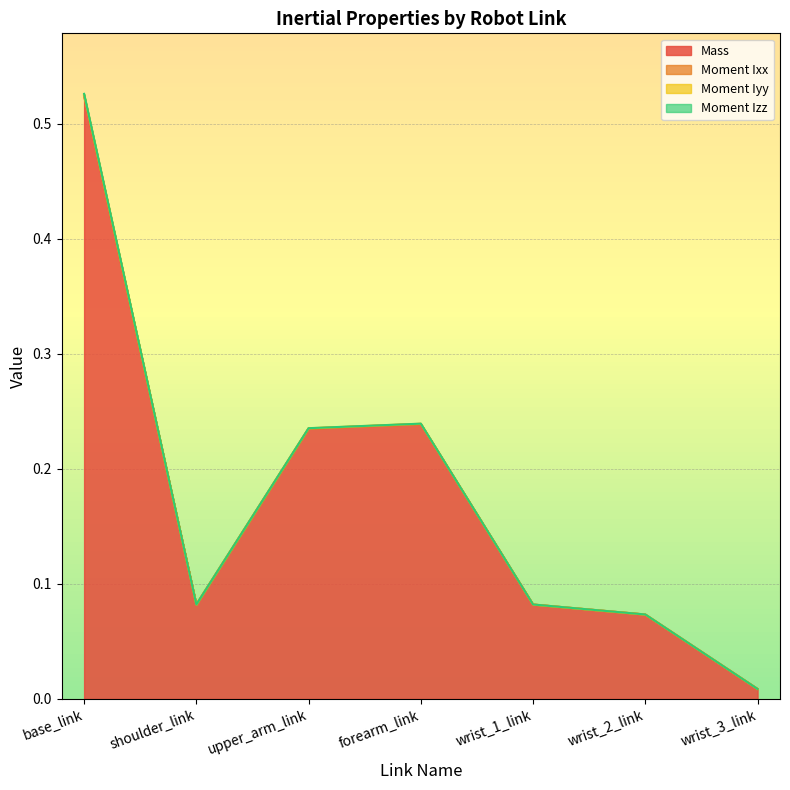

Is the value of Mass at base_link greater than the value of Moment Ixx at wrist_2_link?

Yes